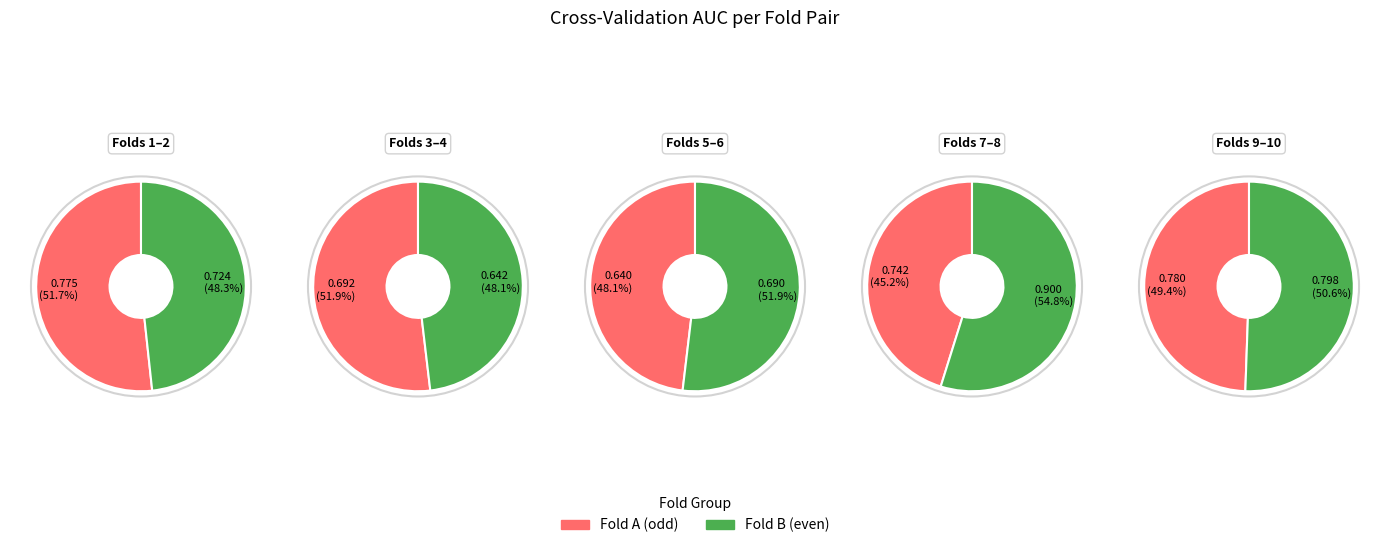

True or false: Fold 4 accounts for 9% of the total.

True